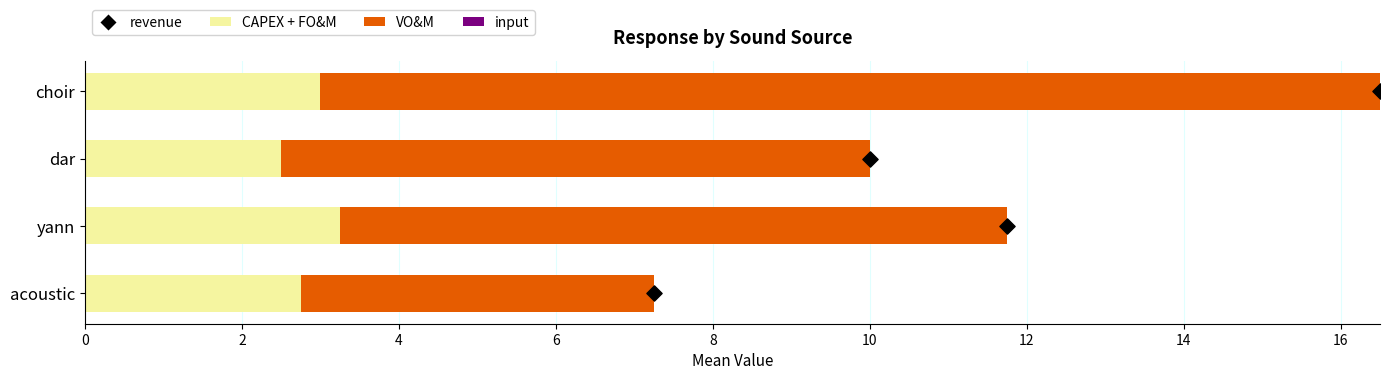

Which series has the largest Y range (max minus min)?

VO&M